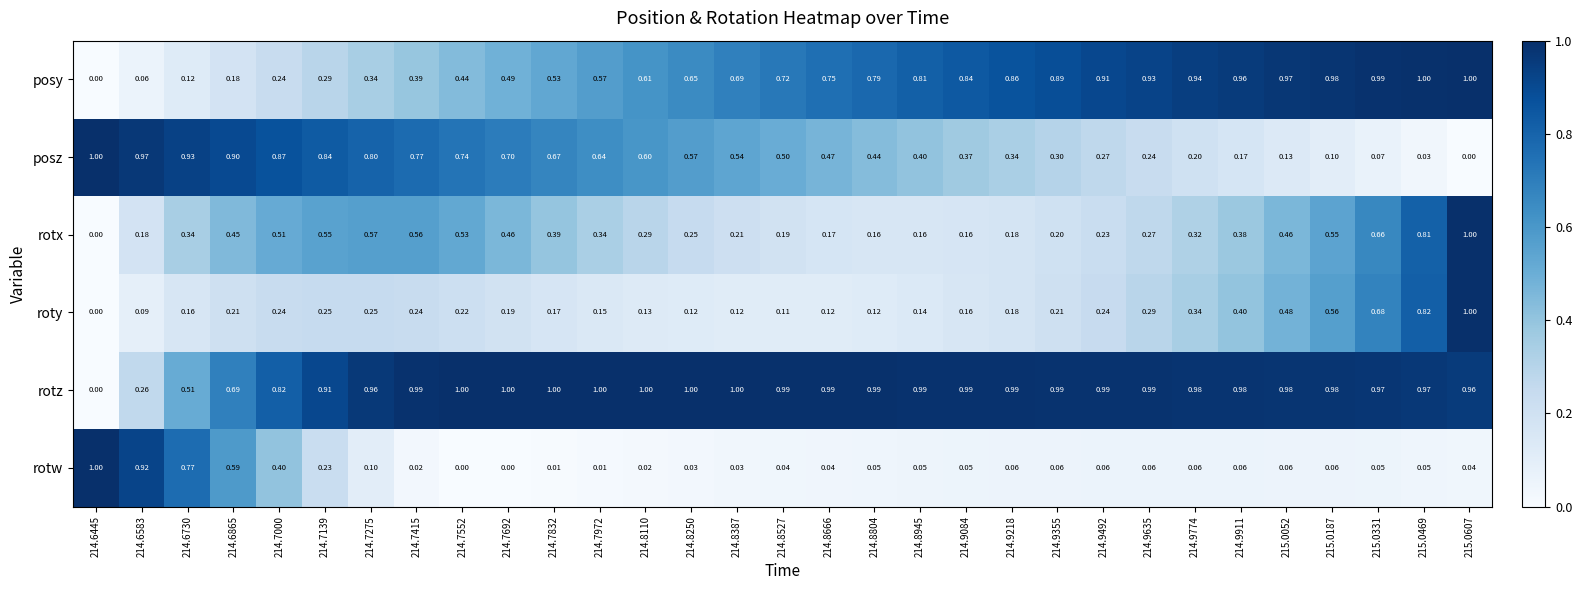

At how many categories does at least one series exceed 0?

31